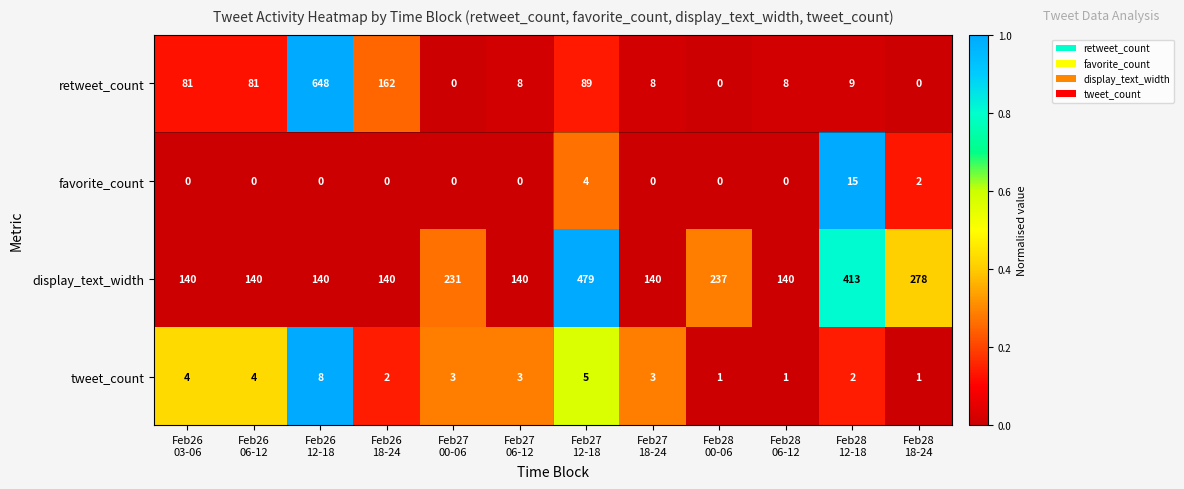

What is the maximum value for tweet_count?

8